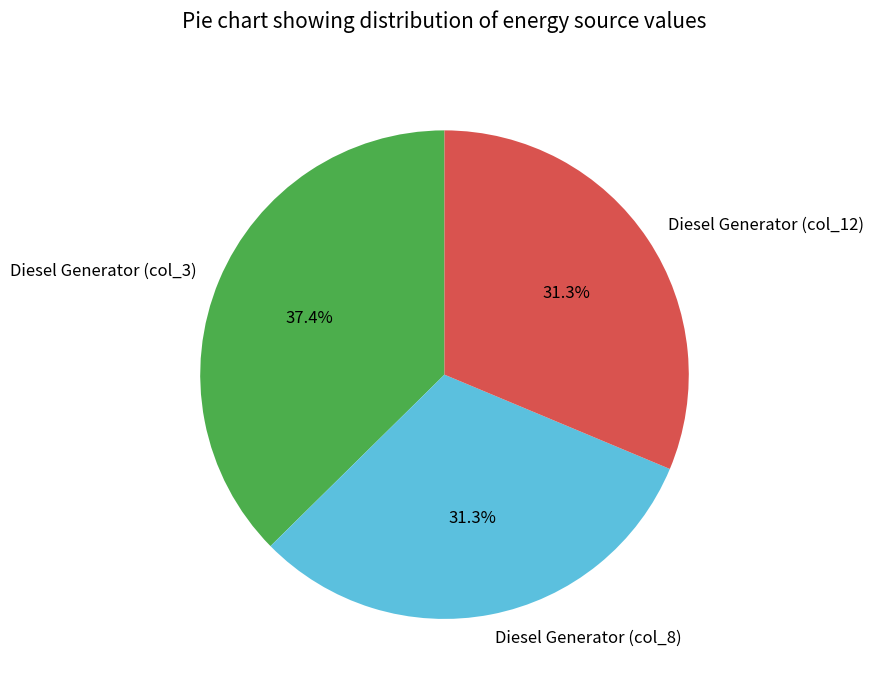

What is the ratio of the value at Diesel Generator (col_3) to the value at Diesel Generator (col_8)?

1.2